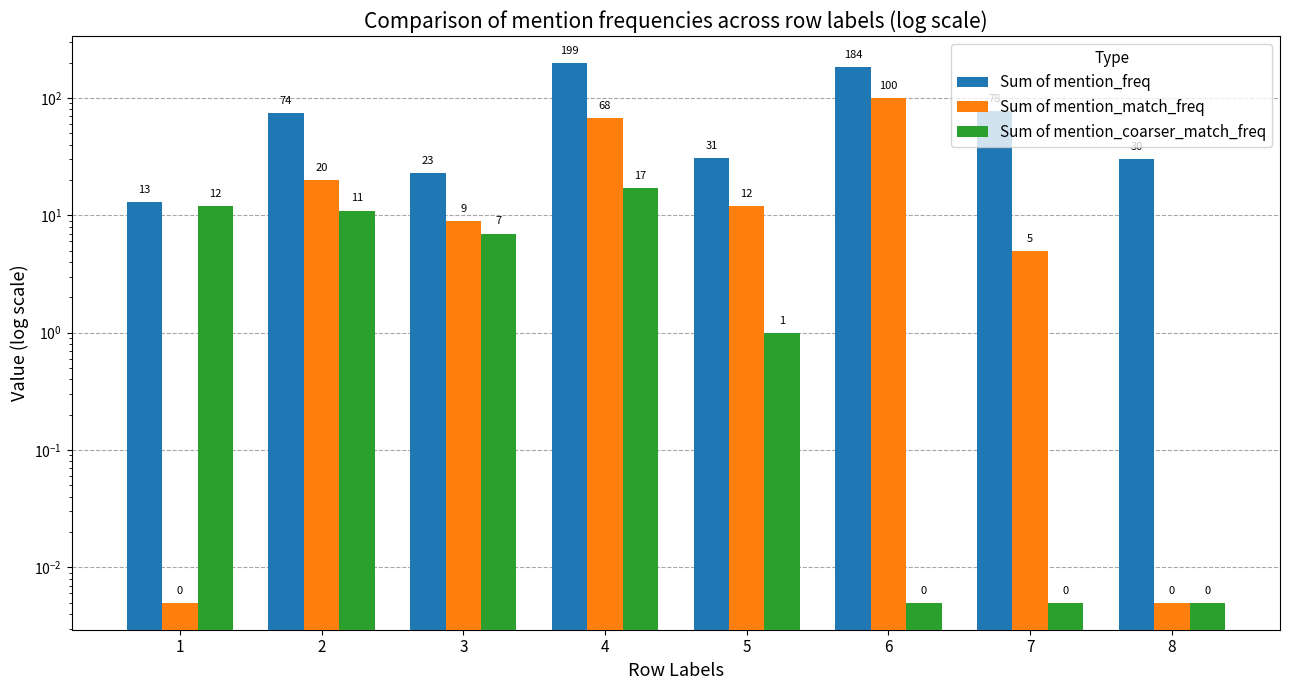

Are the bars horizontal?

No